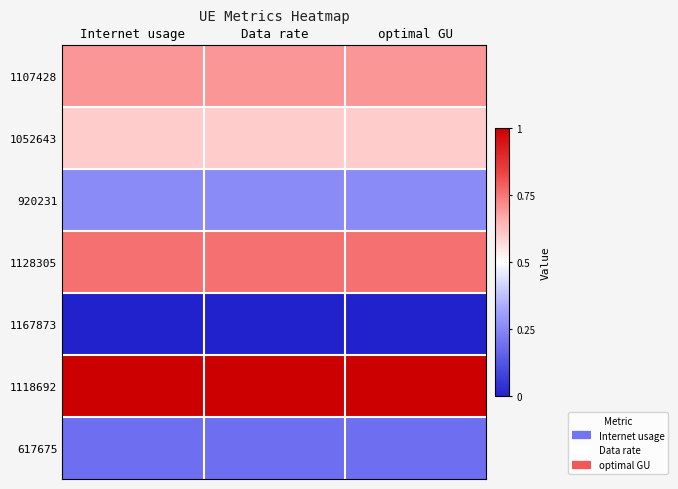

Between optimal GU and Data rate, which is larger?

Data rate